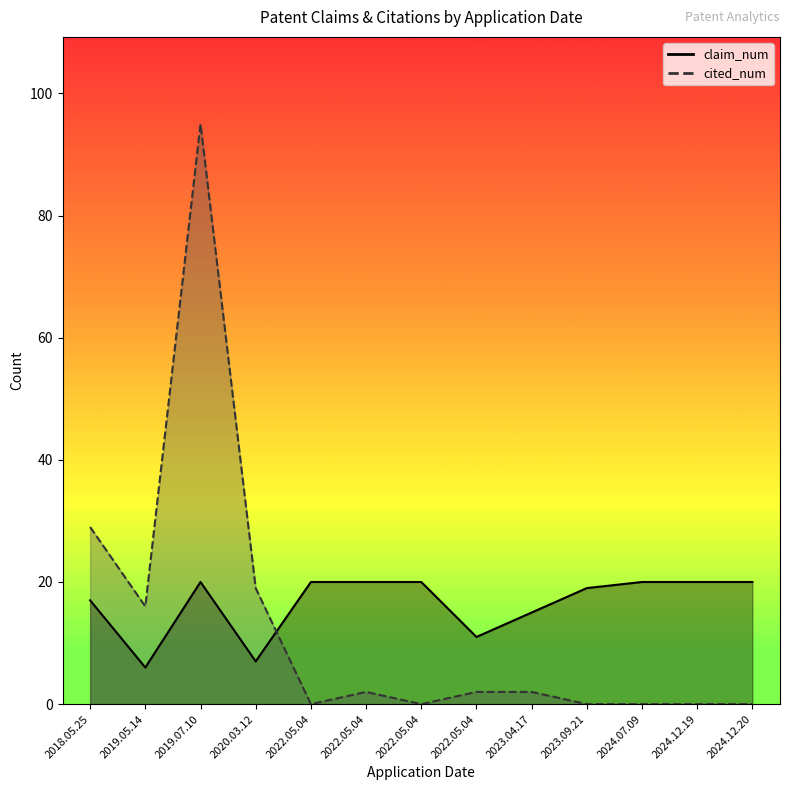

Which series has the largest range (max minus min)?

cited_num